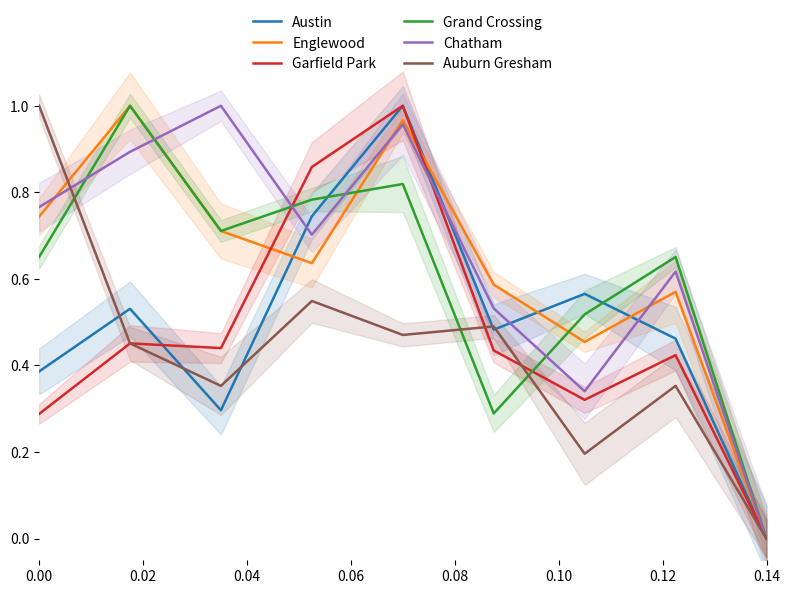

Which series has the largest total across all categories?

Chatham